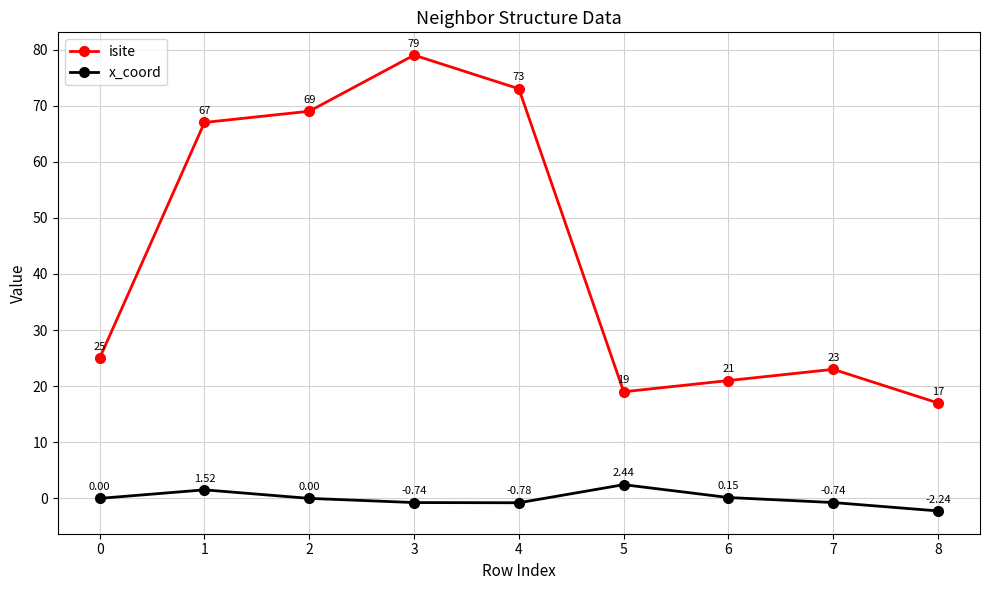

What is the difference between the x_coord values at 5 and 4?

3.2